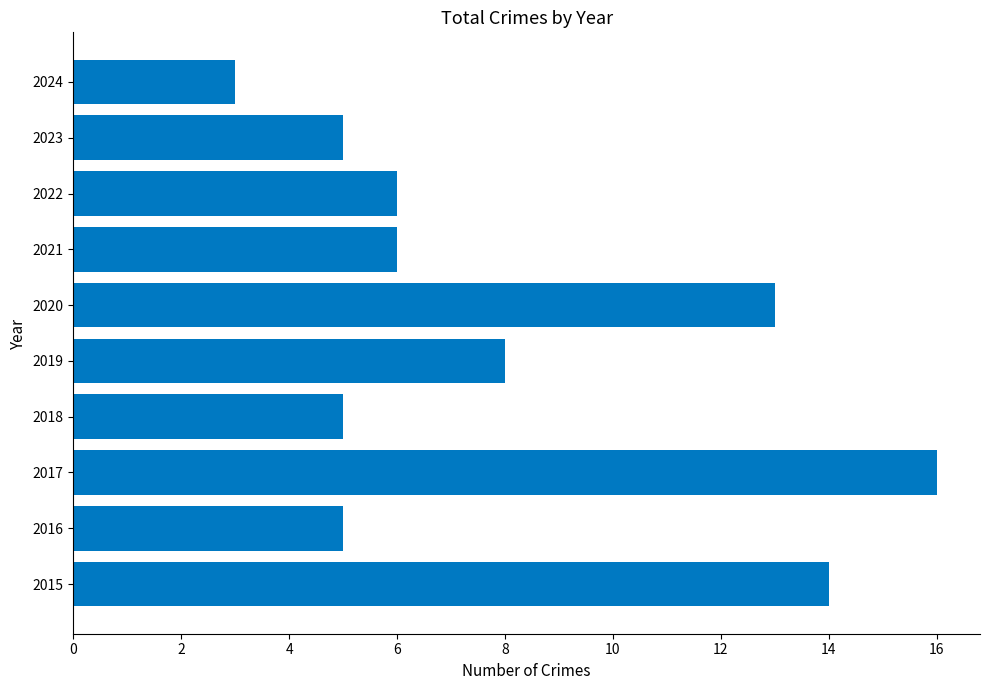

What is the greatest value displayed?

16